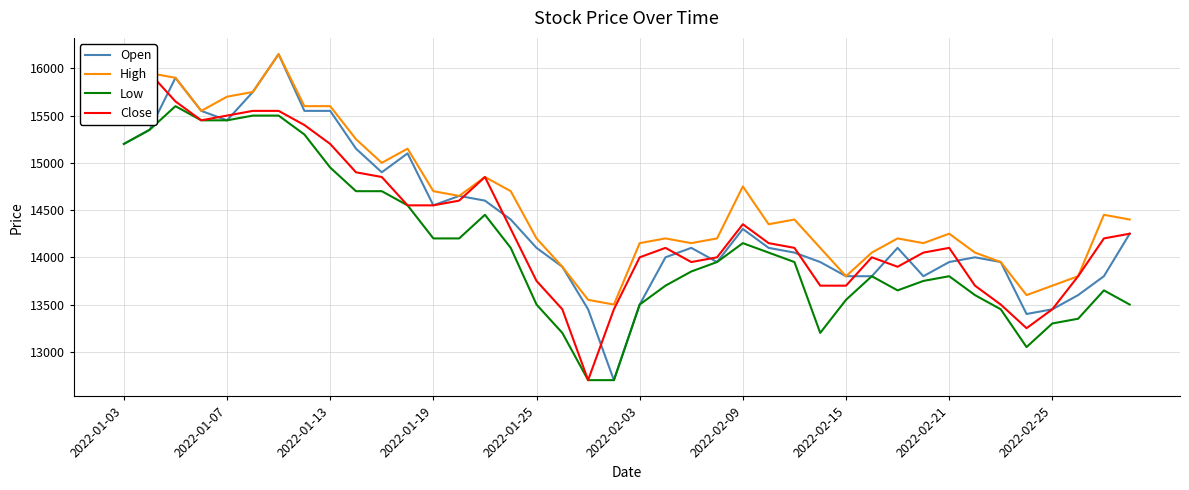

Does the chart have visible grid lines?

Yes